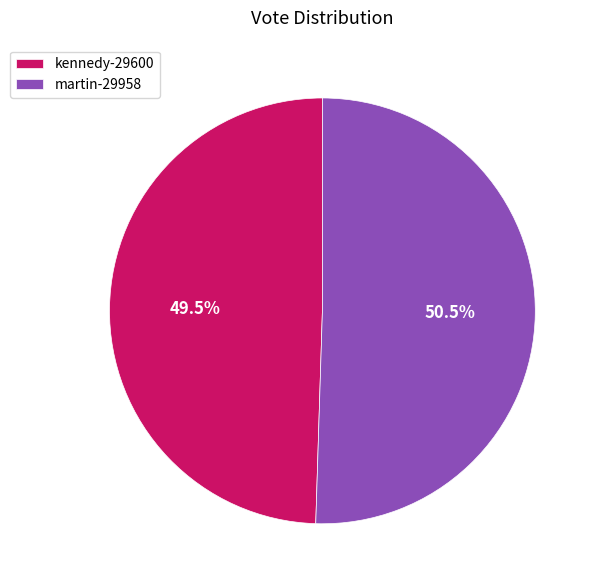

How many segments does this pie chart have?

2